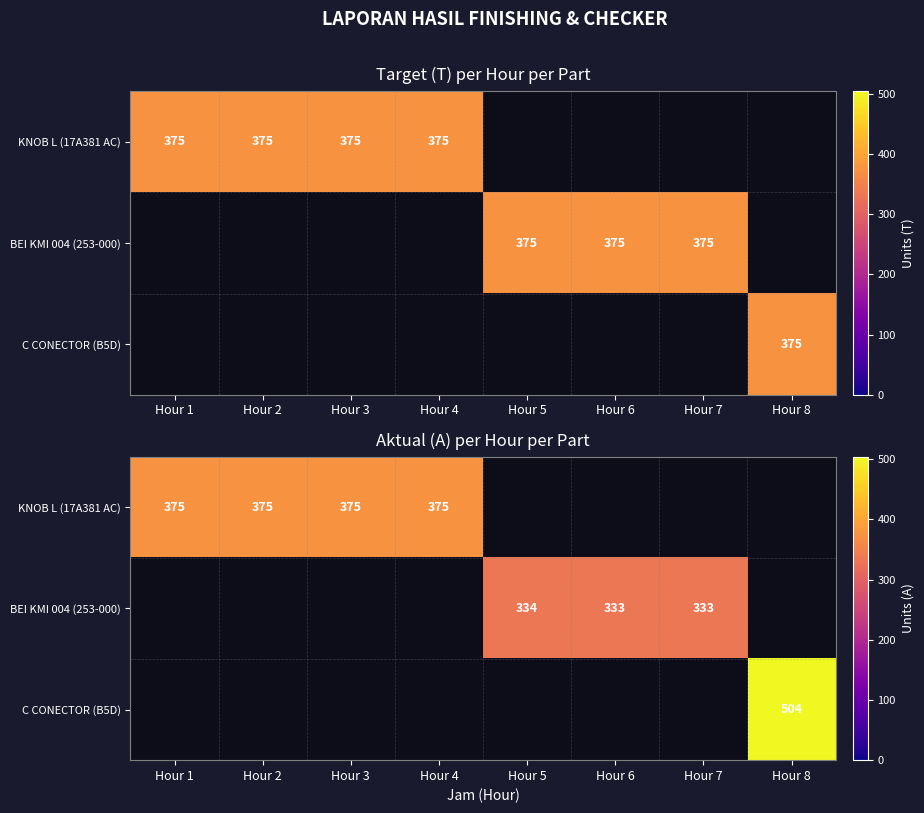

At which category does the chart reach its minimum across all series?

Hour 6